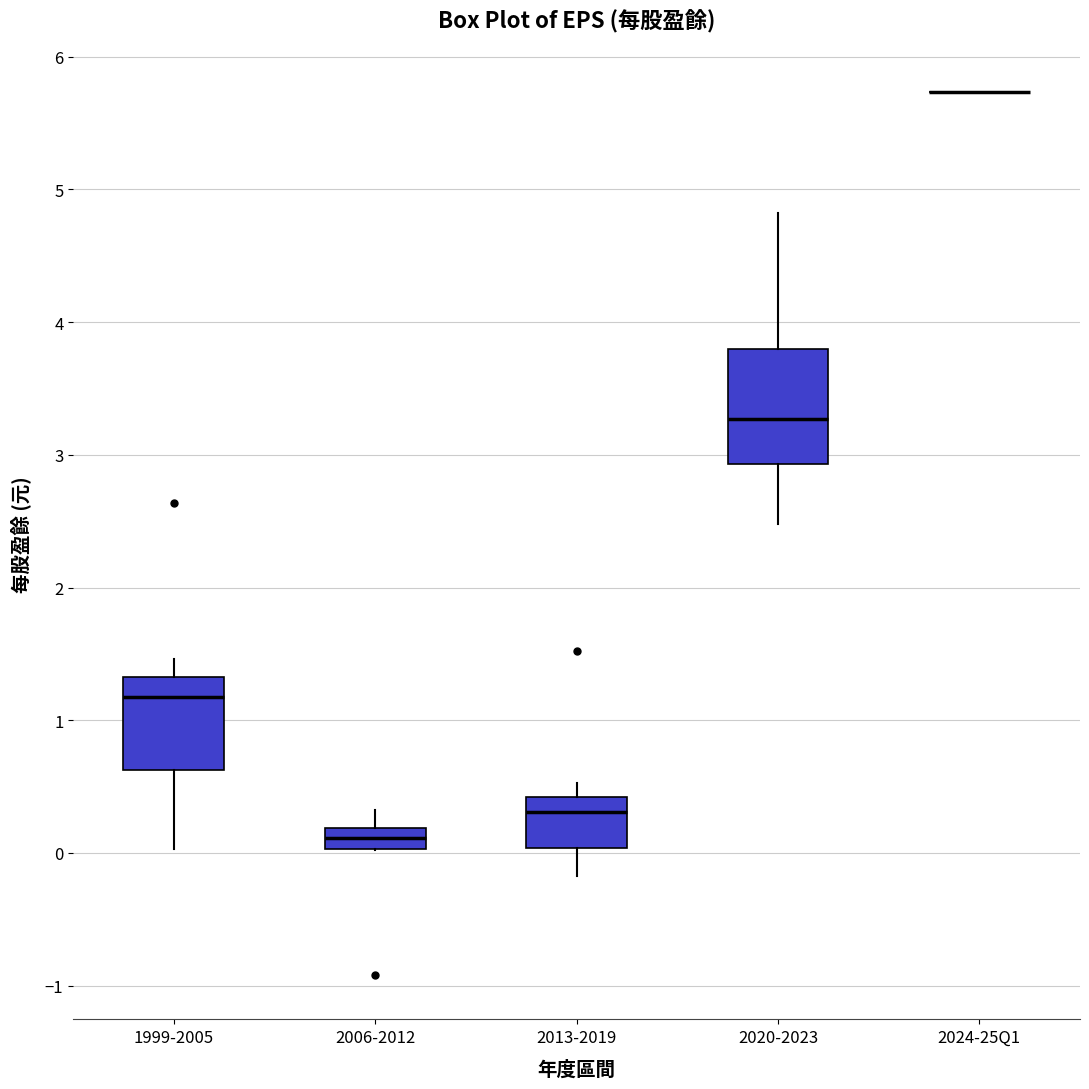

Which box is the tallest, from its lower edge to its upper edge?

2020-2023